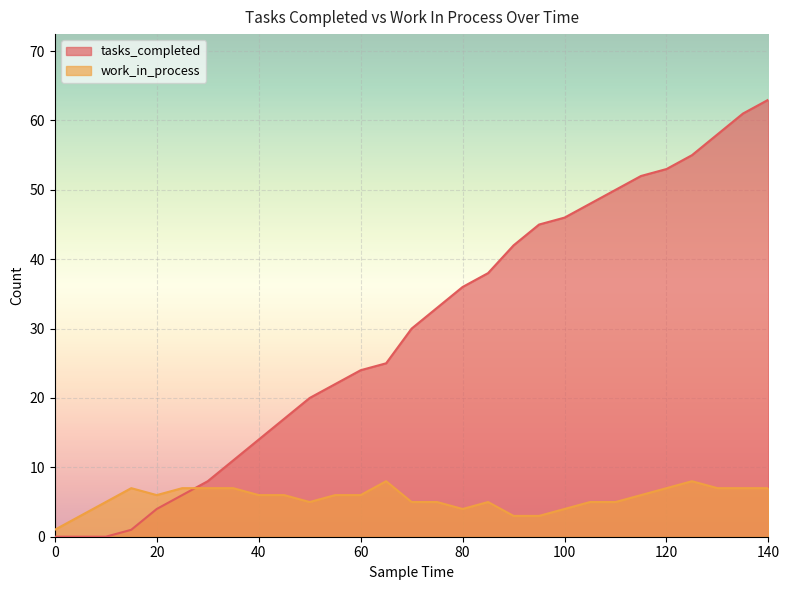

True or false: tasks_completed has more than 0 points higher than both neighbors.

False